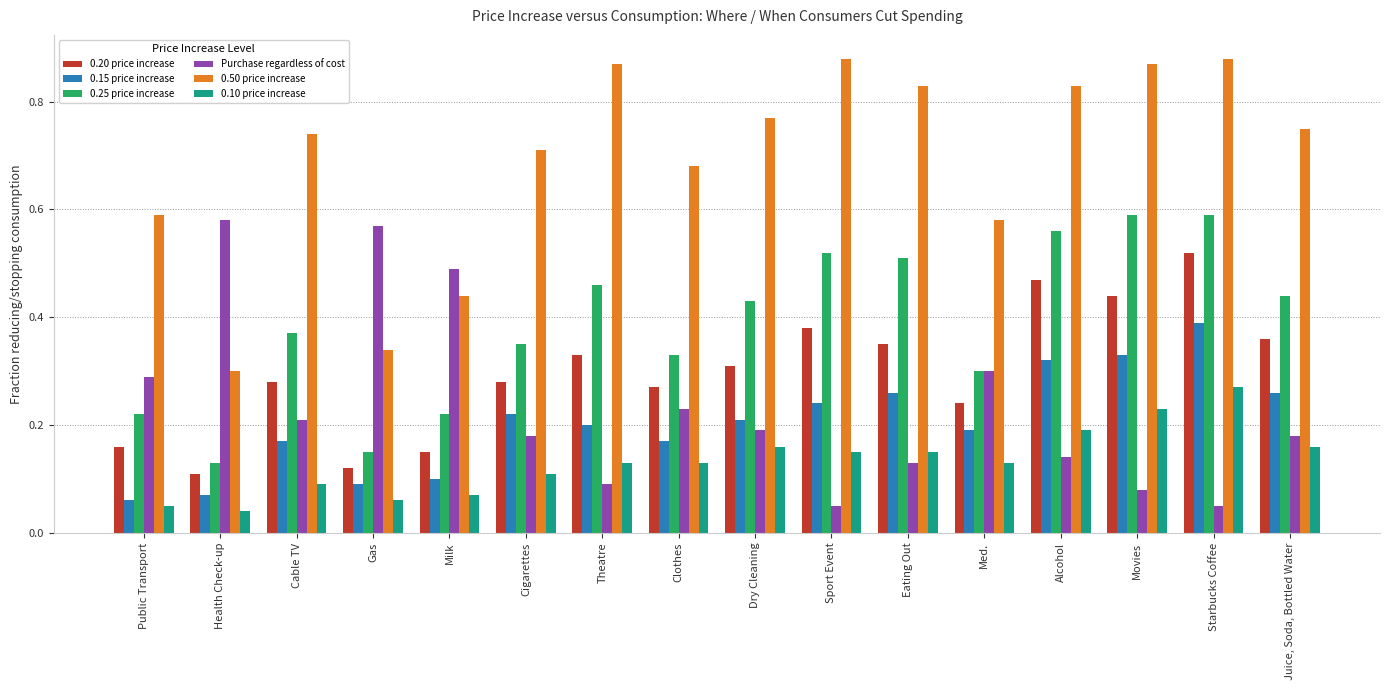

Is the value of 0.20 price increase at Alcohol greater than the value of 0.10 price increase at Movies?

Yes